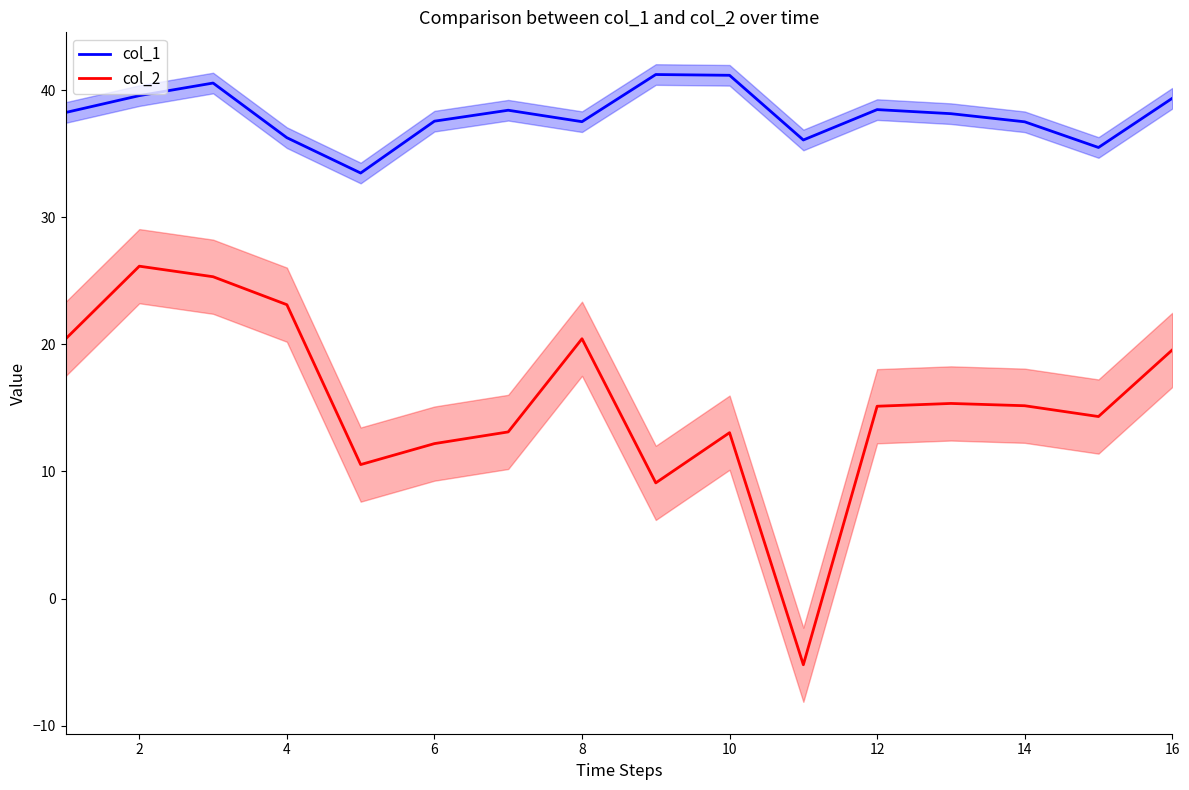

Is this an area chart (filled region under the line)?

No